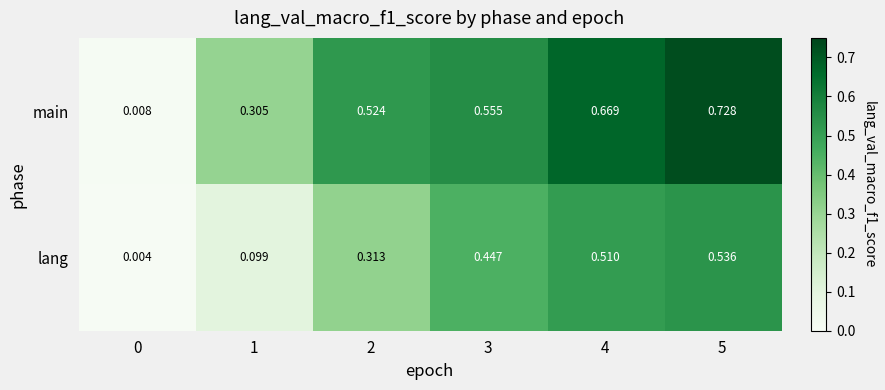

List the series in order of their overall mean, lowest first.

lang, main